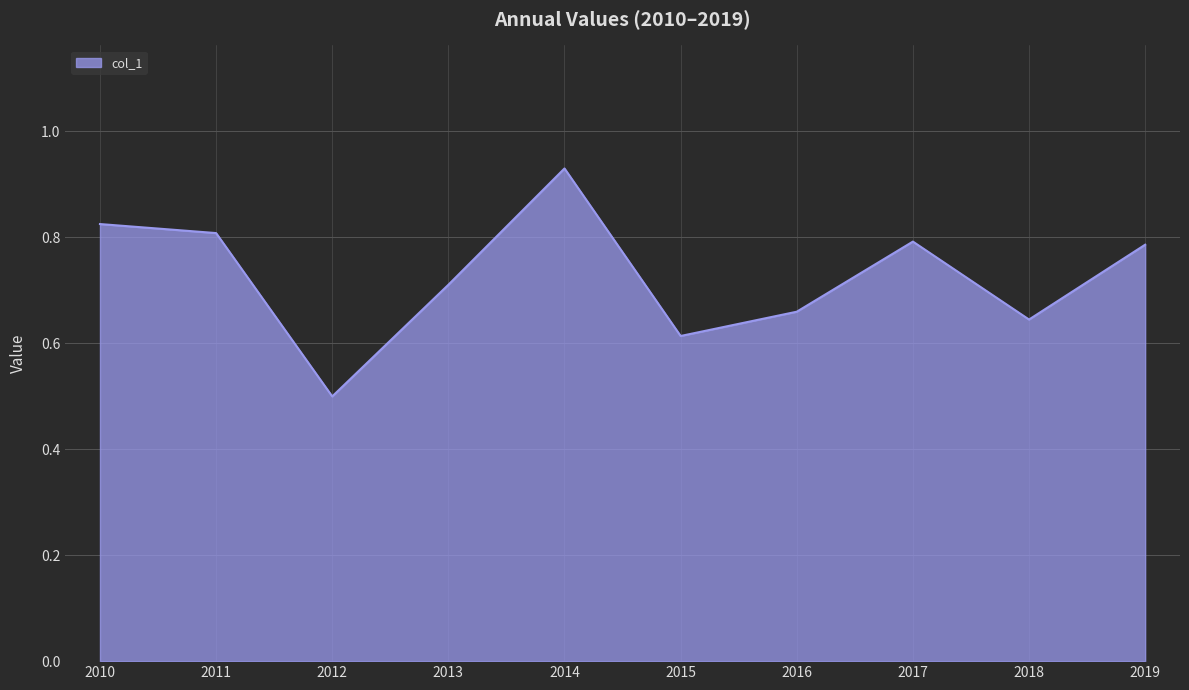

At which category does the chart reach its minimum across all series?

2012